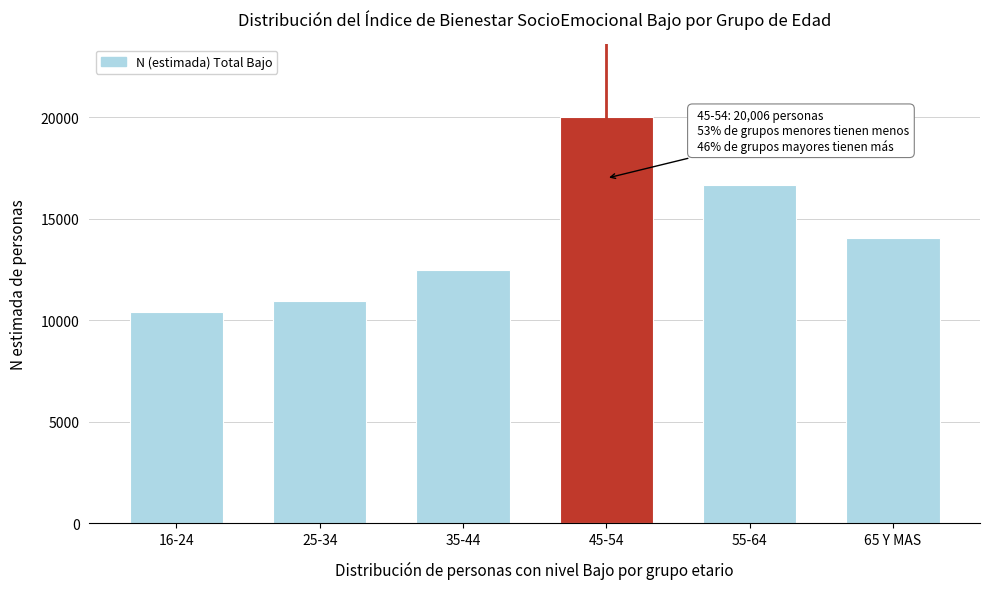

Reading left to right, what are all the values shown in this chart?

16-24=10393	25-34=10964	35-44=12504	45-54=20006	55-64=16696	65 Y MAS=14045